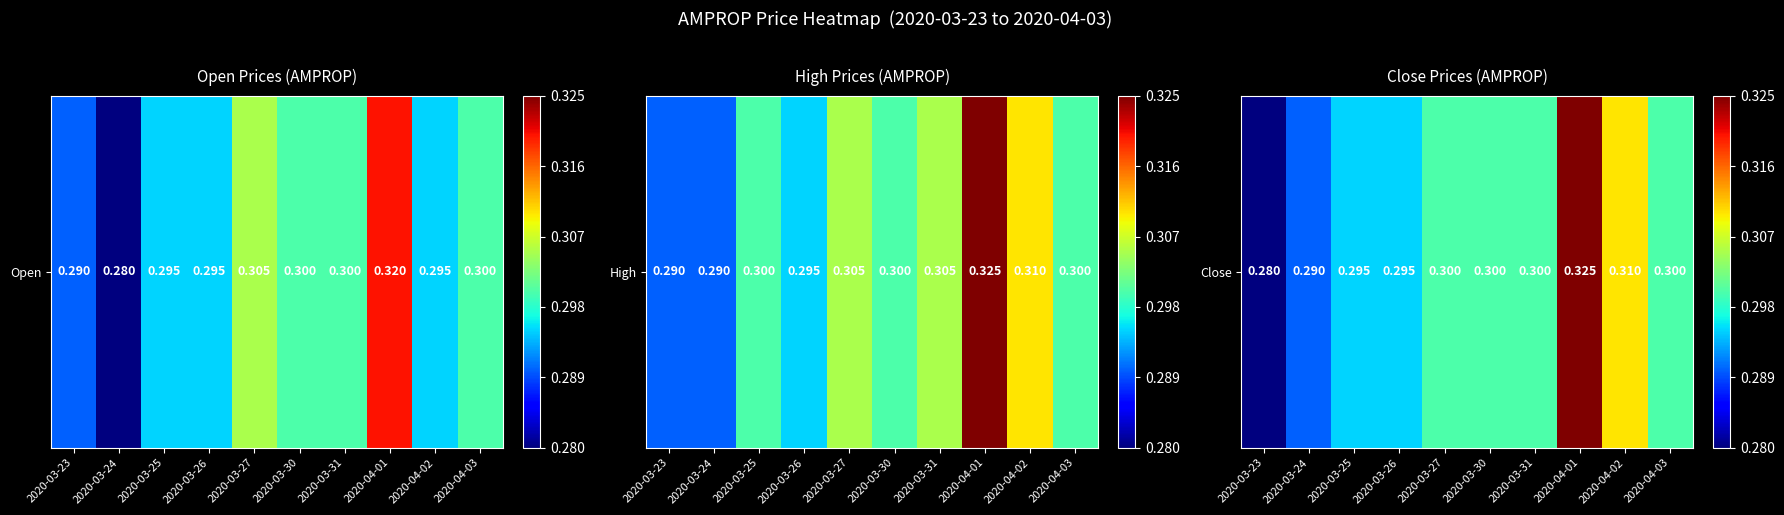

Rank the categories by value from lowest to highest.

2020-03-23, 2020-03-24, 2020-03-25, 2020-03-26, 2020-03-27, 2020-03-30, 2020-03-31, 2020-04-03, 2020-04-02, 2020-04-01